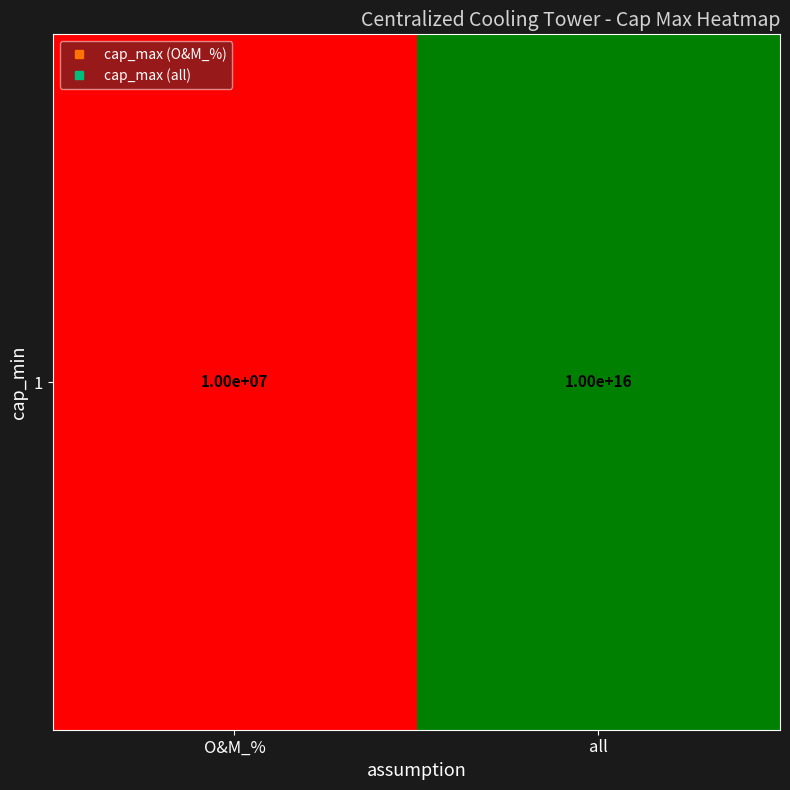

Is it true that the value at all is 16.0?

True